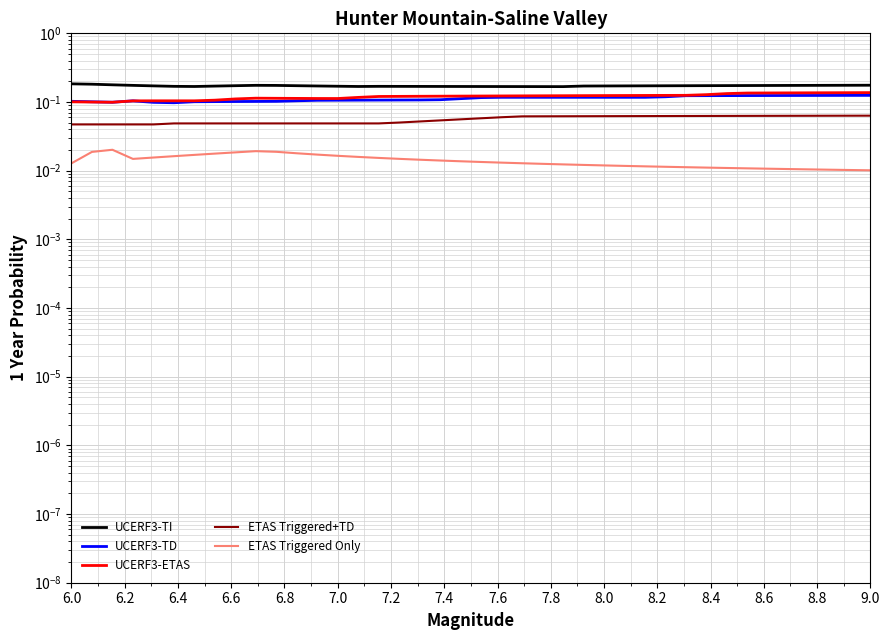

Count the number of data series in this chart.

5